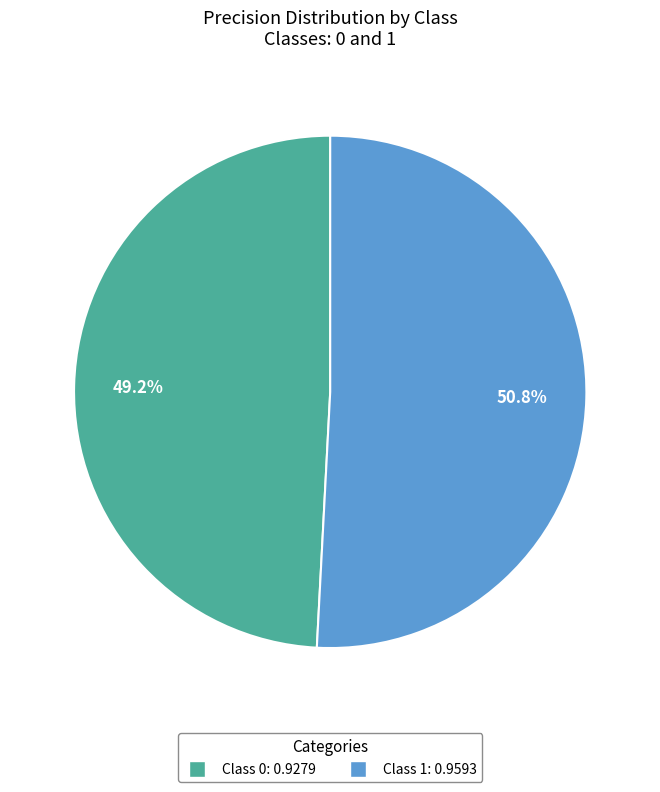

Does any single category account for the majority?

Yes